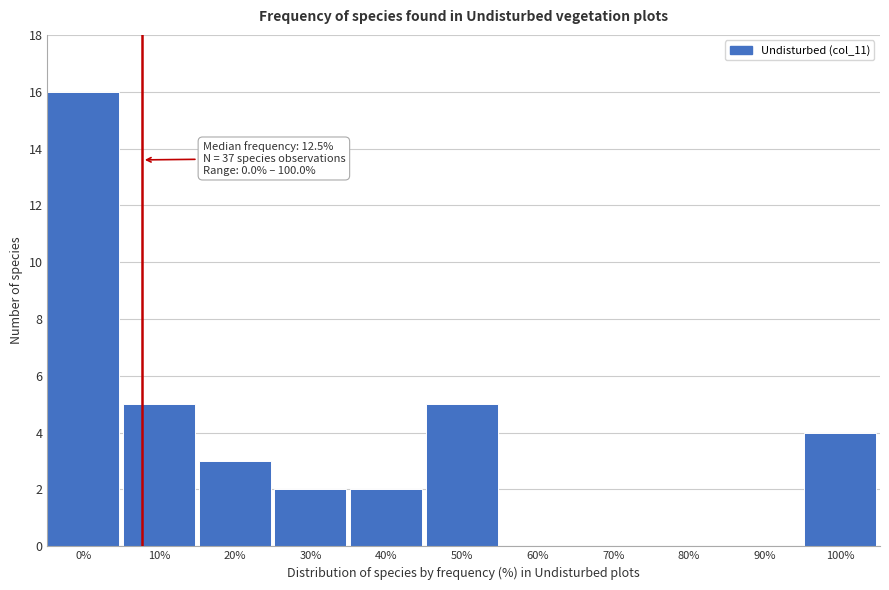

Reading left to right, what are all the values shown in this chart?

0%=16	10%=5	20%=3	30%=2	40%=2	50%=5	60%=0	70%=0	80%=0	90%=0	100%=4